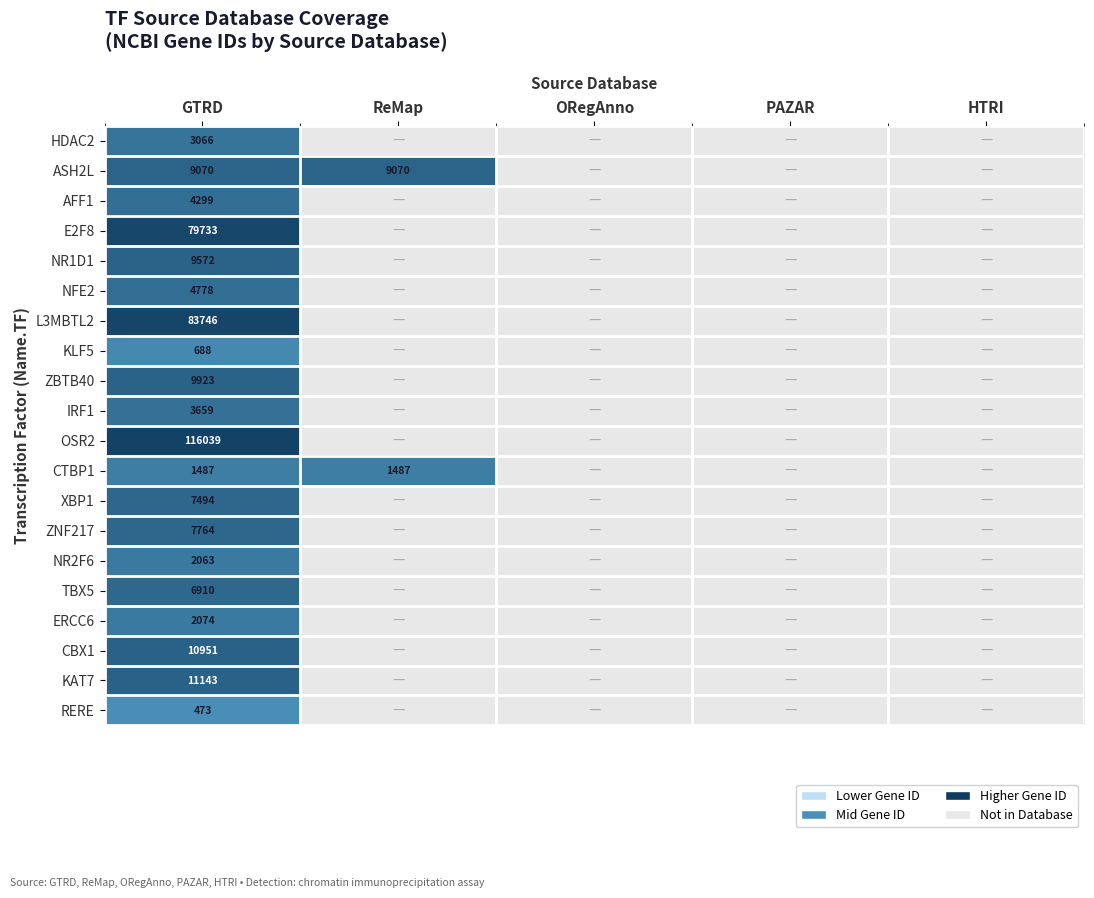

What is the spread (max minus min) of values at GTRD?

115566.0